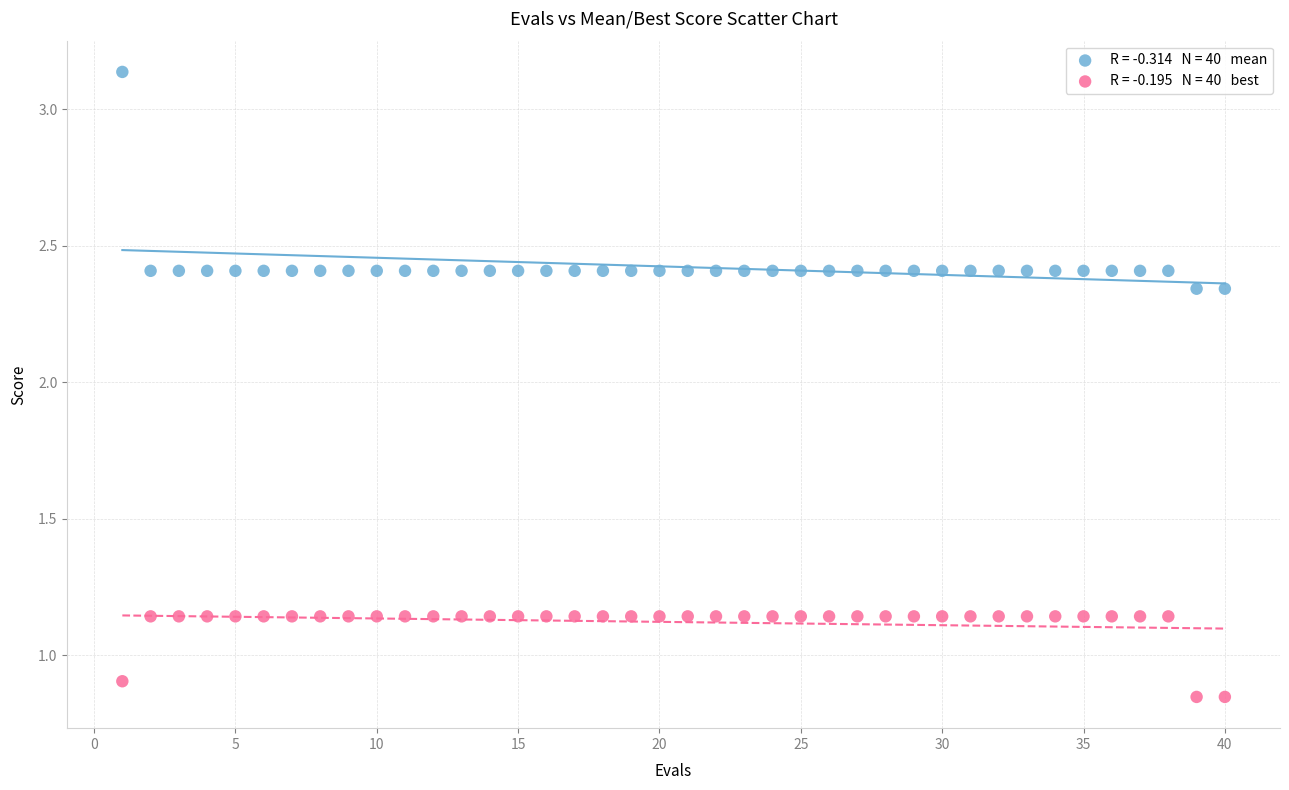

Across all data points, what is the range of X values (max minus min)?

39.0